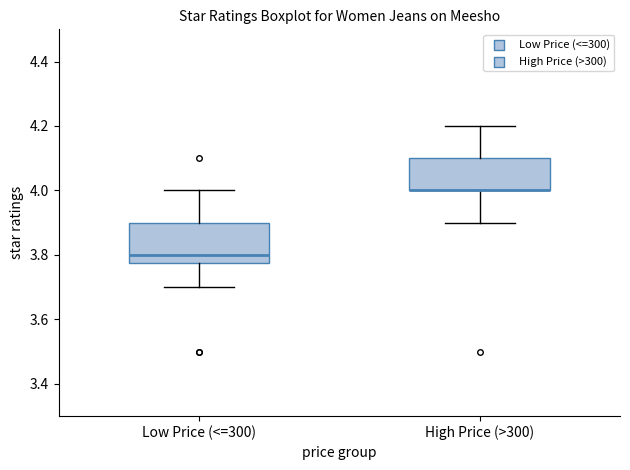

Reading left to right, transcribe this box plot: for each box, give where its median line is, the range the box spans, and where its two whiskers end, as read against the y-axis. The values are not printed on the chart, so give them approximately, as read against the axis.

Low Price (<=300): median 3.80, box 3.78 to 3.90, whiskers 3.70 to 4.00
High Price (>300): median 4.00 (drawn on the box's lower edge), box 4.00 to 4.10, whiskers 3.90 to 4.20